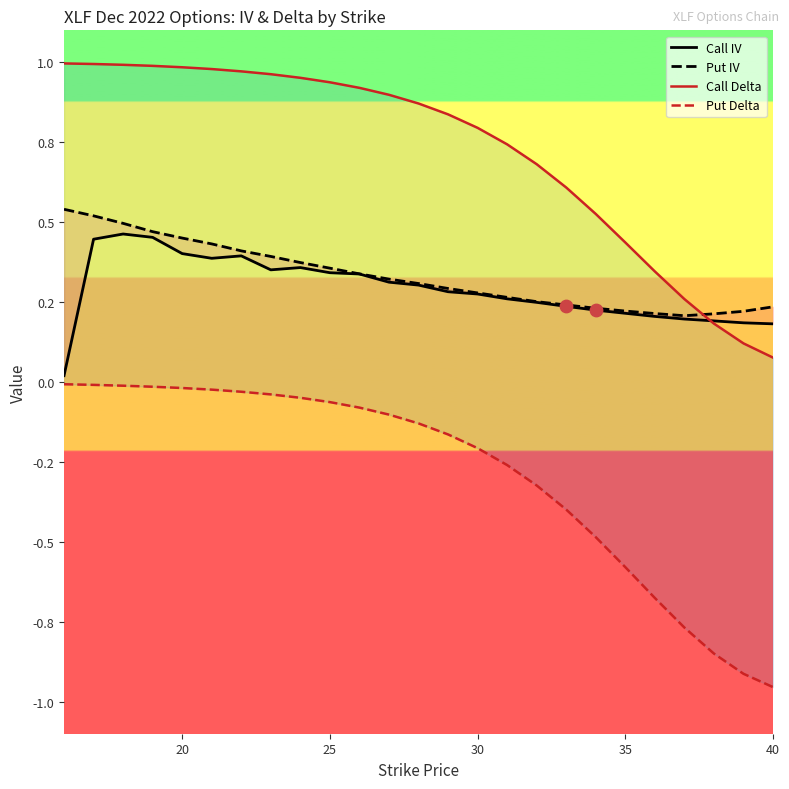

Is the value of Call IV at 17 greater than the value of Call Delta at 20?

No